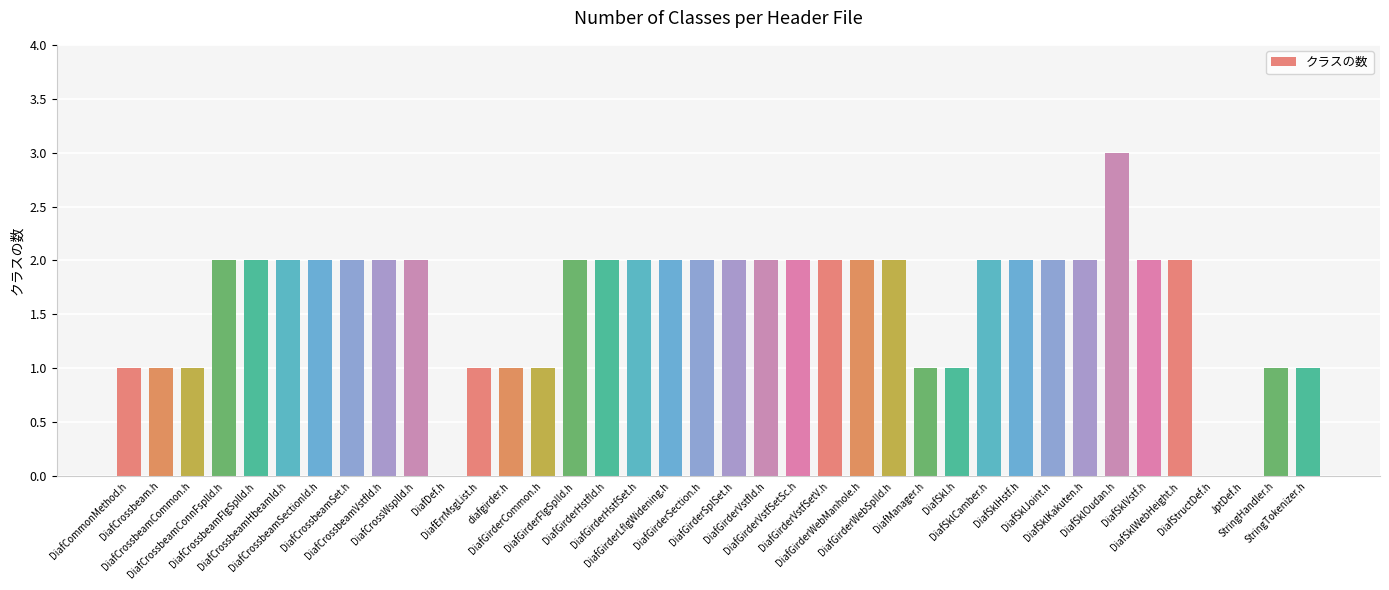

Read the value at DiafGirderHstfSet.h.

2